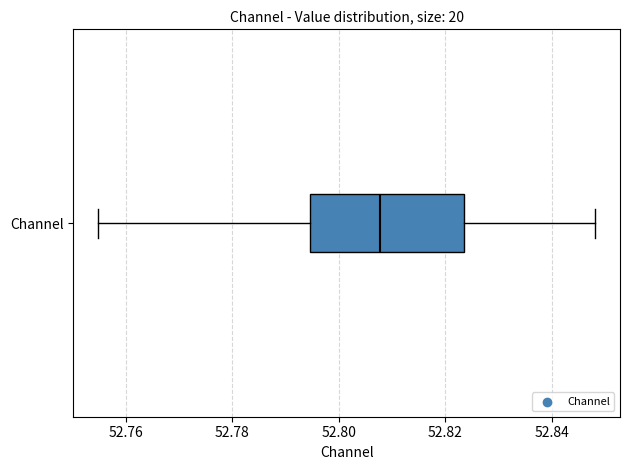

Where does the right whisker of the box for Channel end on the x-axis? The values are not printed on the chart, so give them approximately, as read against the axis.

52.848